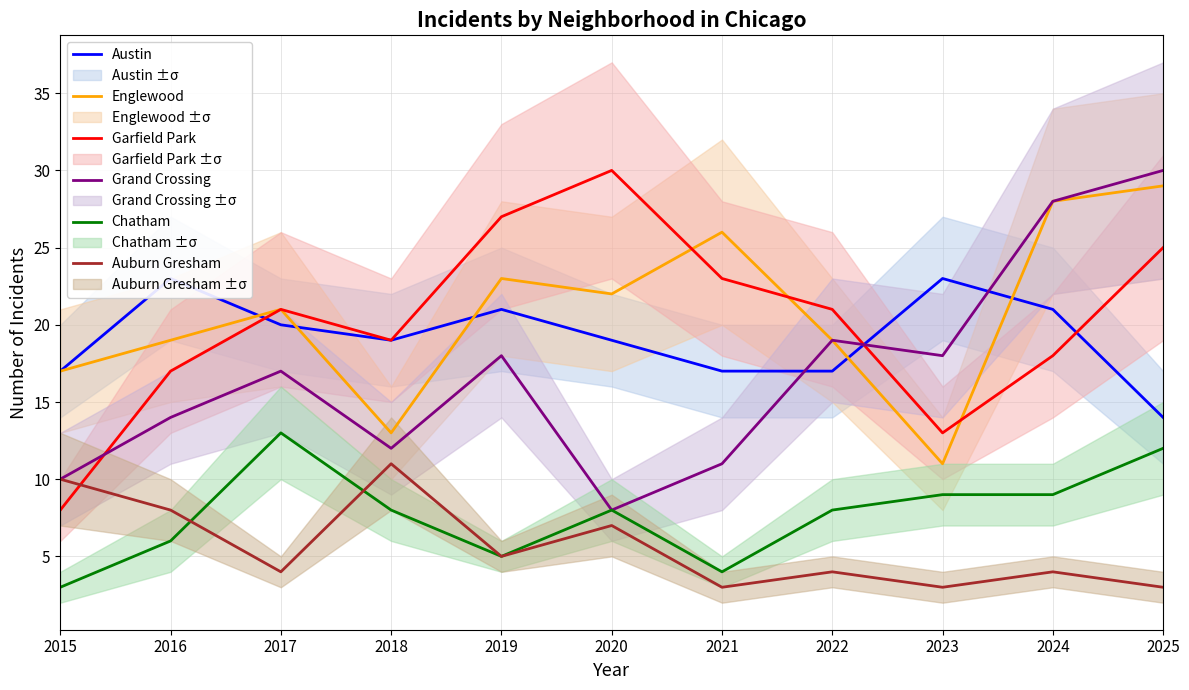

Is the value of Austin at 2022 greater than the value of Garfield Park at 2023?

Yes